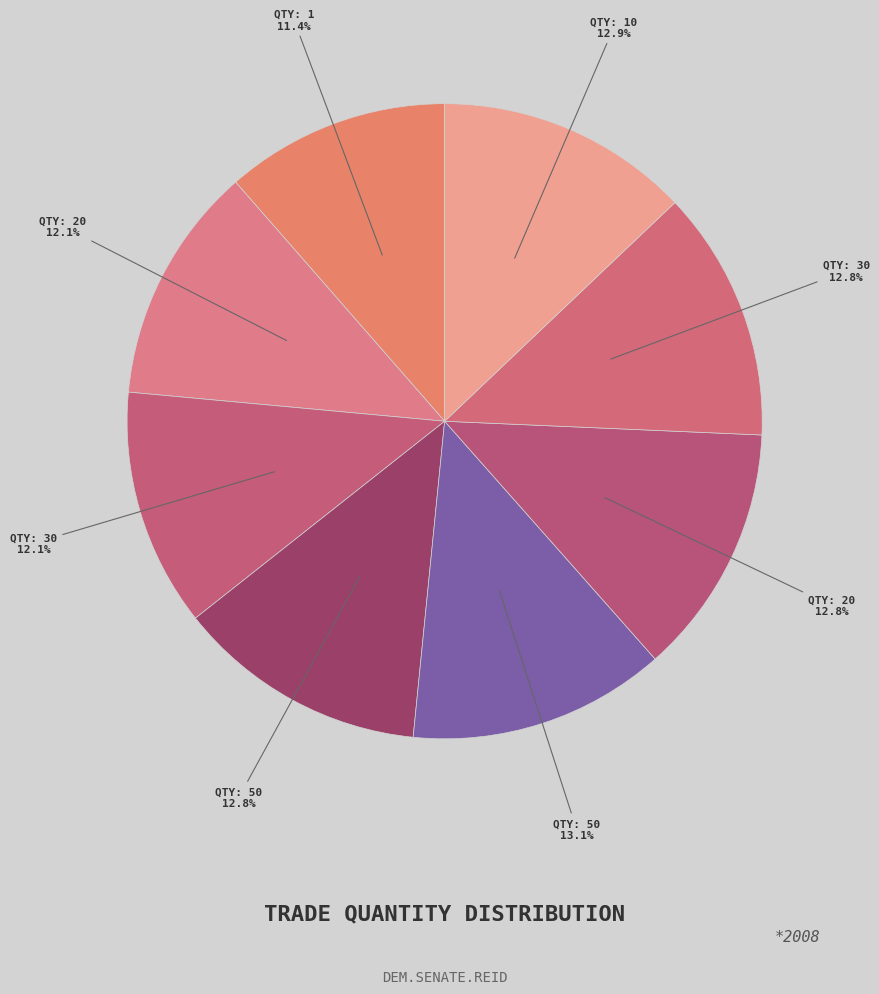

Count the number of slices in the pie.

8